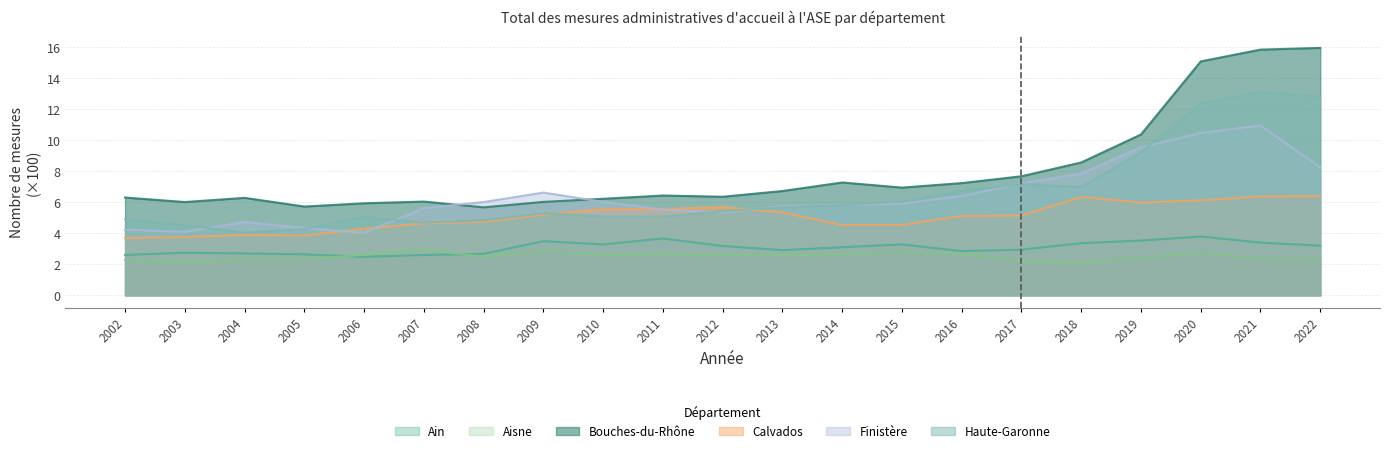

Read the Ain value at 2016.

2.9